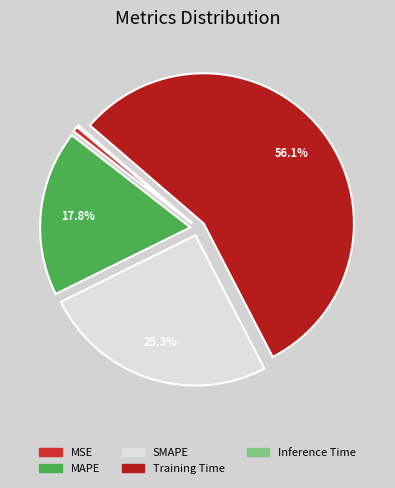

To the nearest percent, what is the difference between the largest and smallest slice percentages?

56%